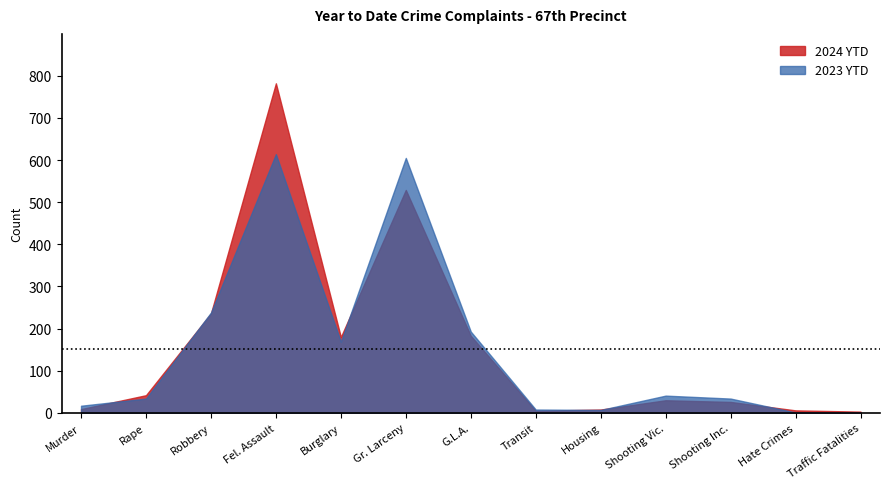

Which has a higher value, Shooting Inc. or Gr. Larceny?

Gr. Larceny